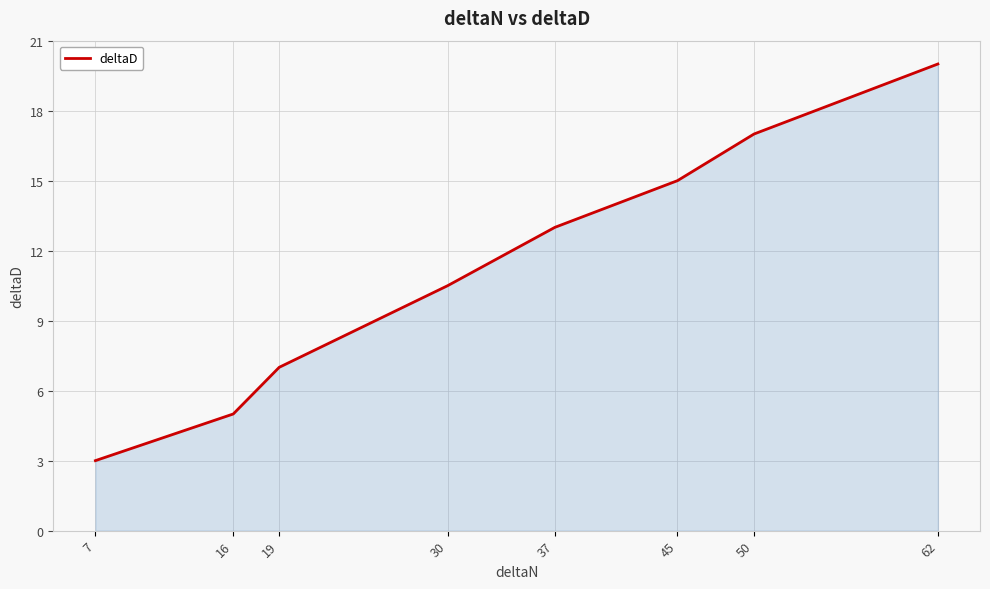

Reading left to right, list all the values displayed in this chart.

7=3.0	16=5.0	19=7.0	30=10.5	37=13.0	45=15.0	50=17.0	62=20.0